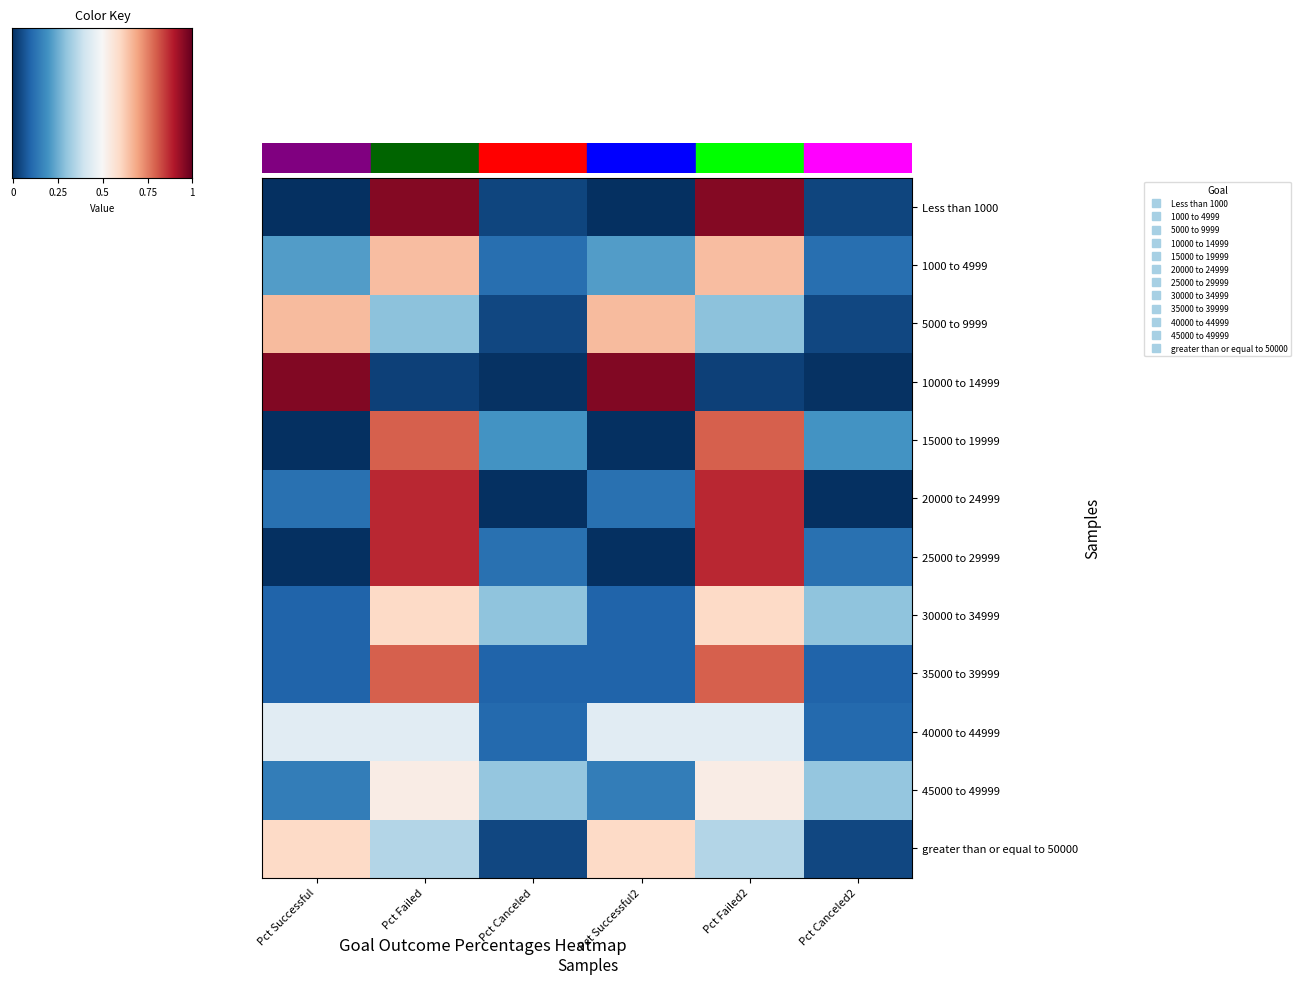

List the series in order of their peak value, lowest first.

40000 to 44999, 45000 to 49999, greater than or equal to 50000, 30000 to 34999, 1000 to 4999, 5000 to 9999, 15000 to 19999, 35000 to 39999, 20000 to 24999, 25000 to 29999, Less than 1000, 10000 to 14999